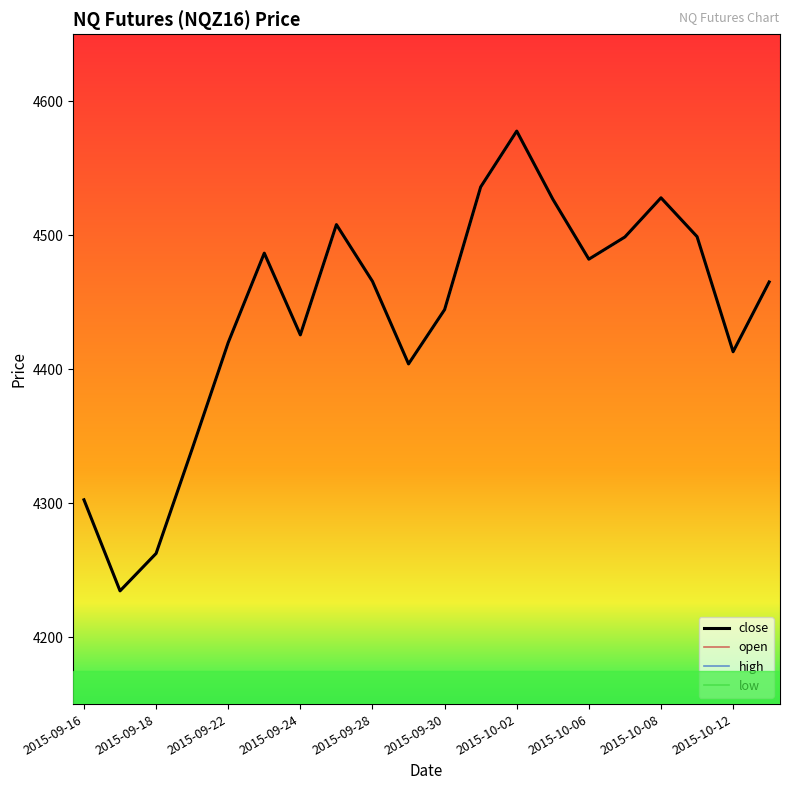

At how many categories does at least one series exceed 4510?

4